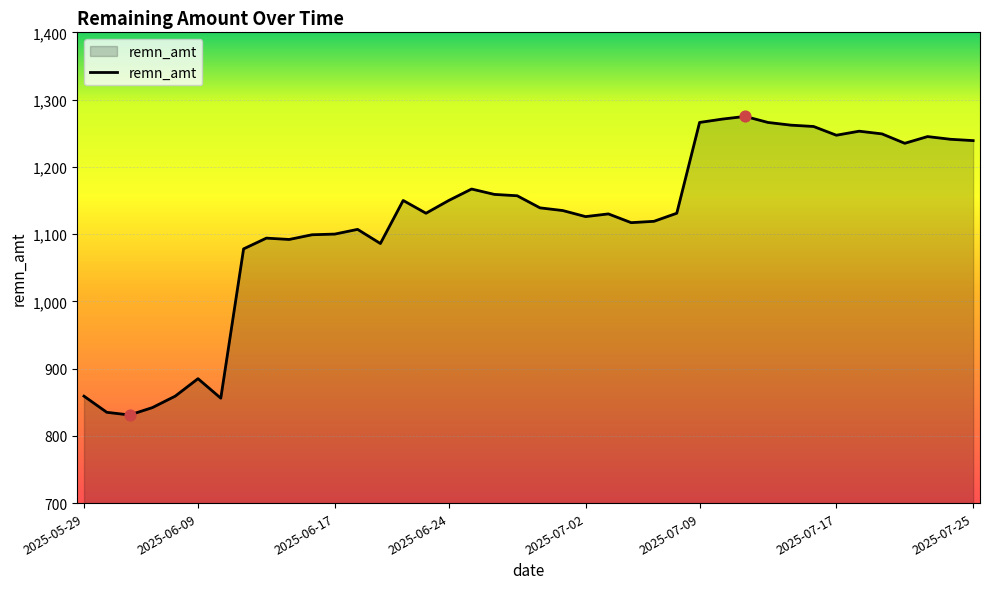

What is the greatest value displayed?

1275